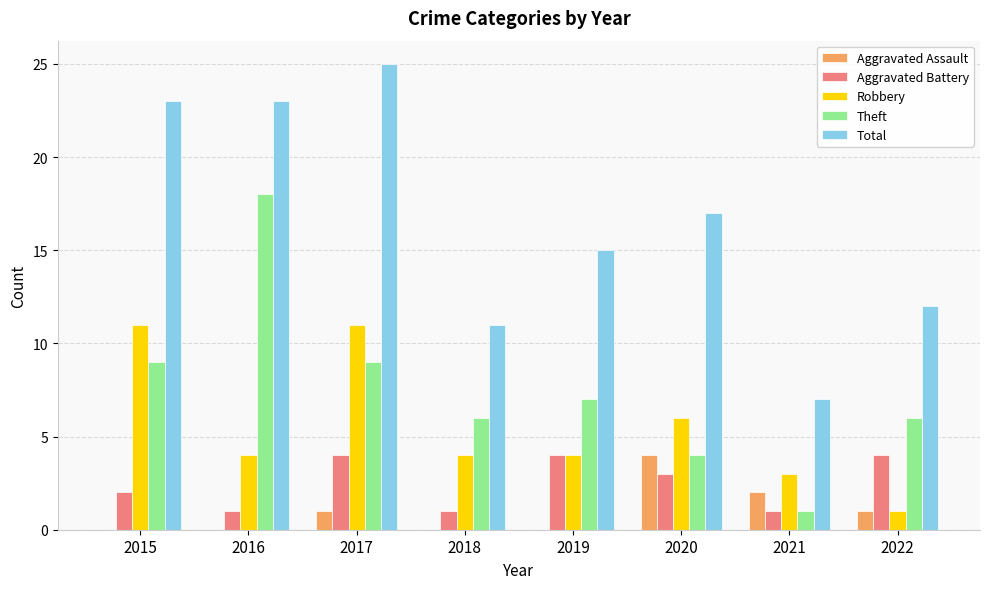

True or false: Robbery has a value of 6 at 2015.

False